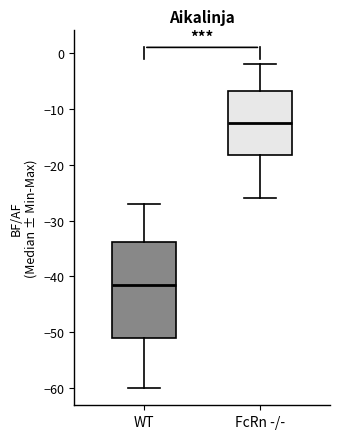

Where is the lower edge of the box for FcRn -/- on the y-axis? The values are not printed on the chart, so give them approximately, as read against the axis.

-18